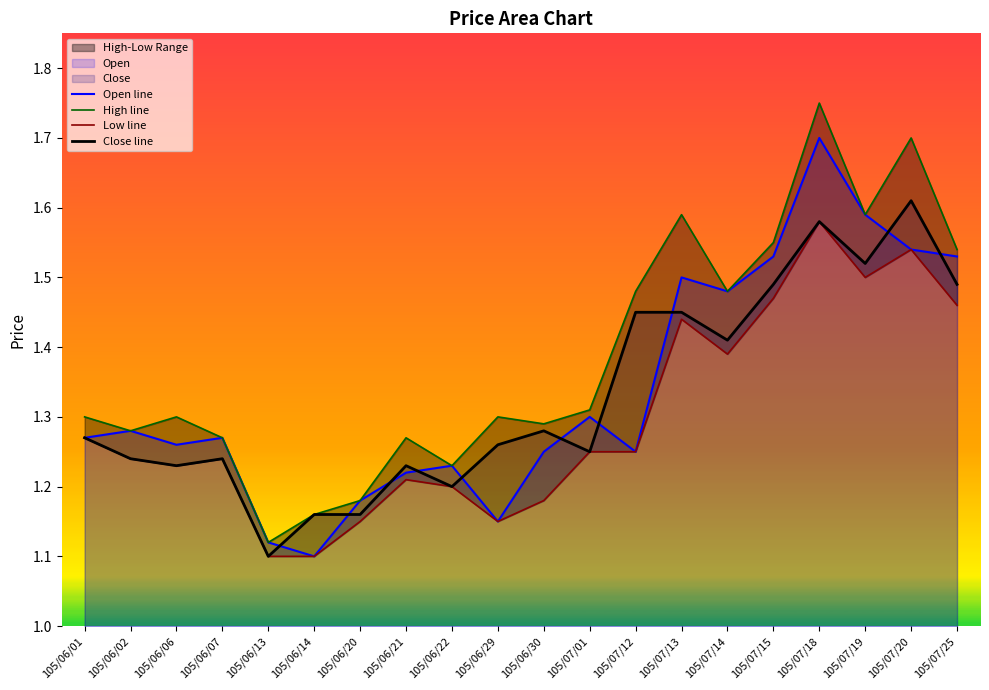

Reading left to right, list all the values displayed in this chart.

Open line: 105/06/01=1.3	105/06/02=1.3	105/06/06=1.3	105/06/07=1.3	105/06/13=1.1	105/06/14=1.1	105/06/20=1.2	105/06/21=1.2	105/06/22=1.2	105/06/29=1.1	105/06/30=1.2	105/07/01=1.3	105/07/12=1.2	105/07/13=1.5	105/07/14=1.5	105/07/15=1.5	105/07/18=1.7	105/07/19=1.6	105/07/20=1.5	105/07/25=1.5
High line: 105/06/01=1.3	105/06/02=1.3	105/06/06=1.3	105/06/07=1.3	105/06/13=1.1	105/06/14=1.2	105/06/20=1.2	105/06/21=1.3	105/06/22=1.2	105/06/29=1.3	105/06/30=1.3	105/07/01=1.3	105/07/12=1.5	105/07/13=1.6	105/07/14=1.5	105/07/15=1.6	105/07/18=1.8	105/07/19=1.6	105/07/20=1.7	105/07/25=1.5
Low line: 105/06/01=1.3	105/06/02=1.2	105/06/06=1.2	105/06/07=1.2	105/06/13=1.1	105/06/14=1.1	105/06/20=1.1	105/06/21=1.2	105/06/22=1.2	105/06/29=1.1	105/06/30=1.2	105/07/01=1.2	105/07/12=1.2	105/07/13=1.4	105/07/14=1.4	105/07/15=1.5	105/07/18=1.6	105/07/19=1.5	105/07/20=1.5	105/07/25=1.5
Close line: 105/06/01=1.3	105/06/02=1.2	105/06/06=1.2	105/06/07=1.2	105/06/13=1.1	105/06/14=1.2	105/06/20=1.2	105/06/21=1.2	105/06/22=1.2	105/06/29=1.3	105/06/30=1.3	105/07/01=1.2	105/07/12=1.4	105/07/13=1.4	105/07/14=1.4	105/07/15=1.5	105/07/18=1.6	105/07/19=1.5	105/07/20=1.6	105/07/25=1.5